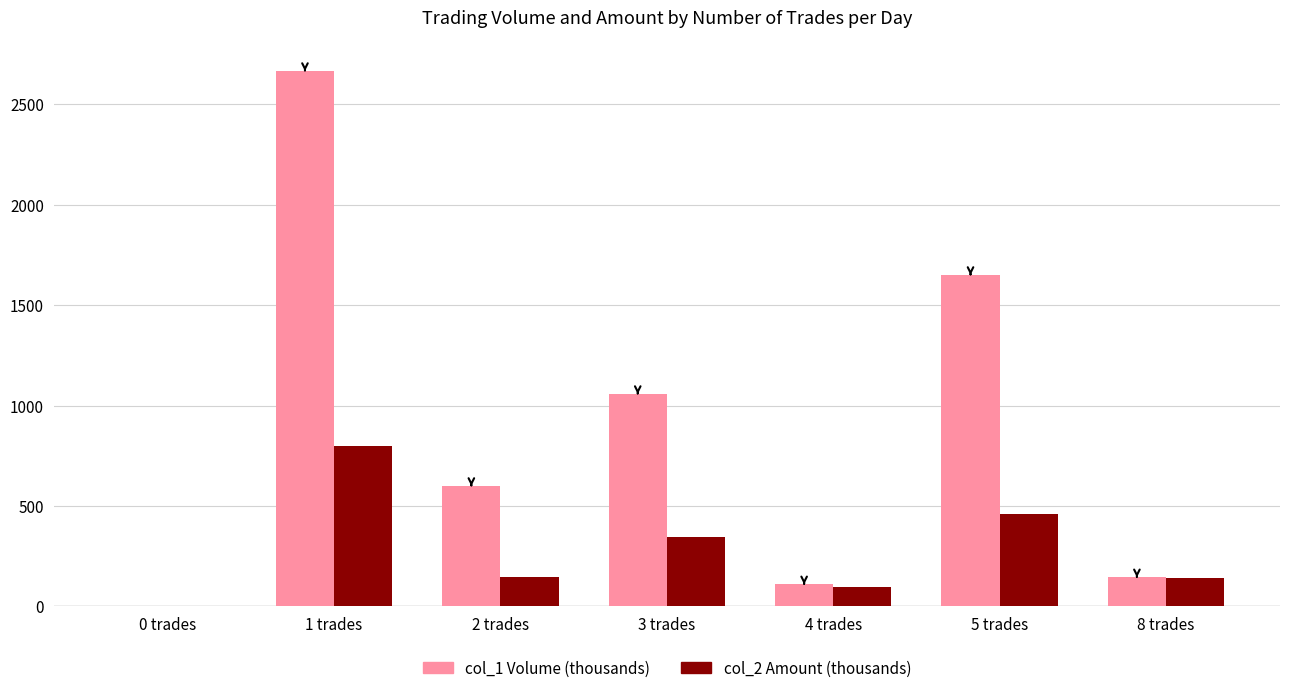

Between 0 trades and 8 trades, which series saw the biggest shift?

col_1 Volume (thousands)